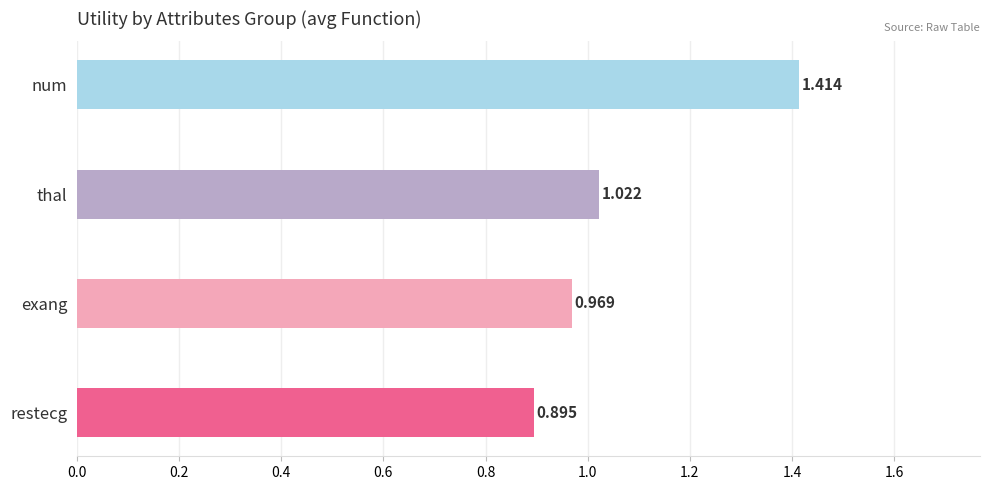

Which label corresponds to the smallest value in the chart?

restecg